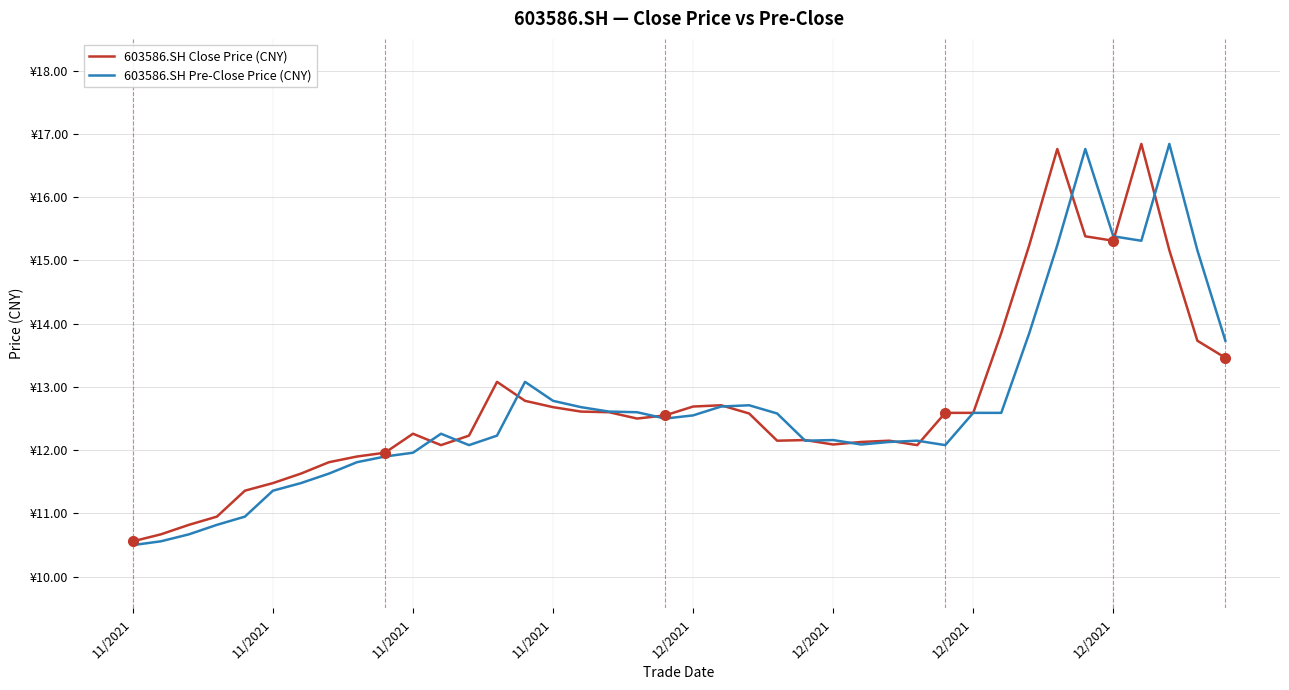

What is the smallest value displayed?

10.5